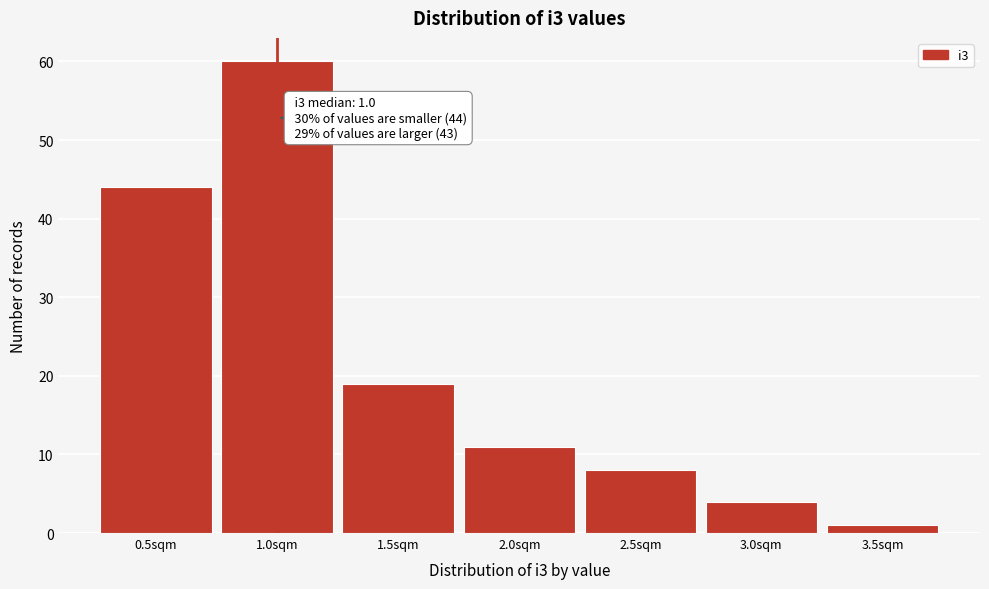

Which range on the x-axis has the tallest bar?

0.75 to 1.25